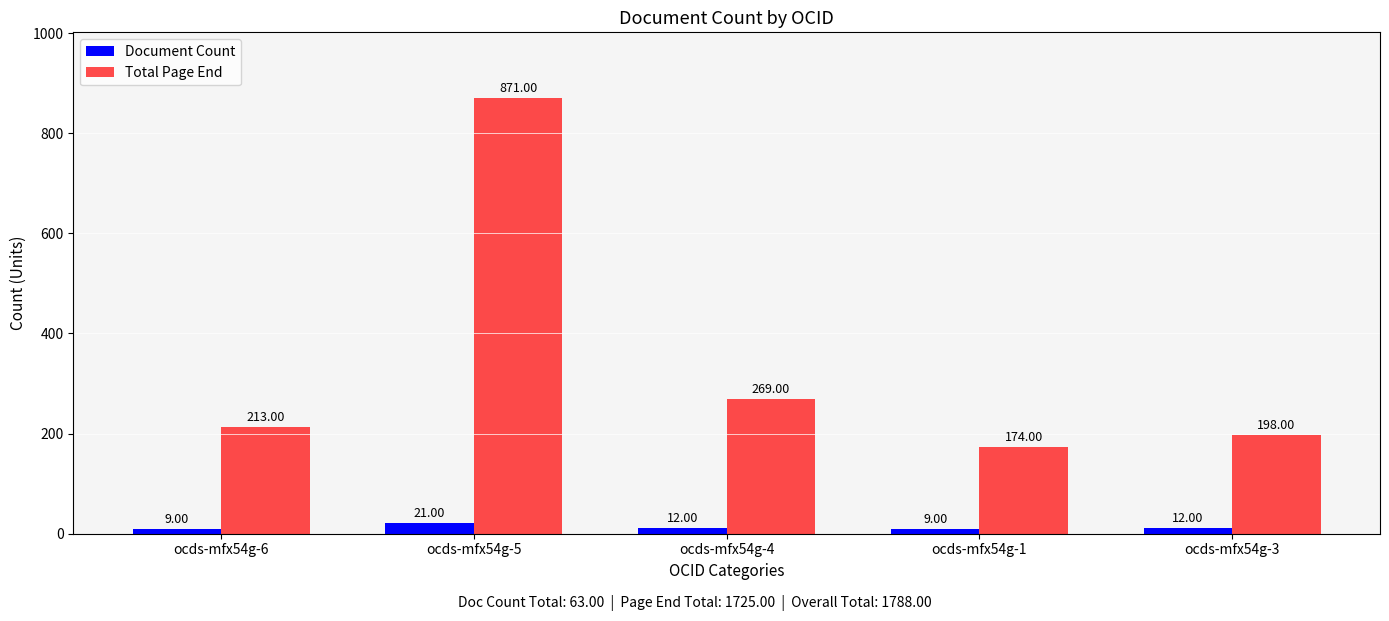

List the series in order of their peak value, lowest first.

Document Count, Total Page End